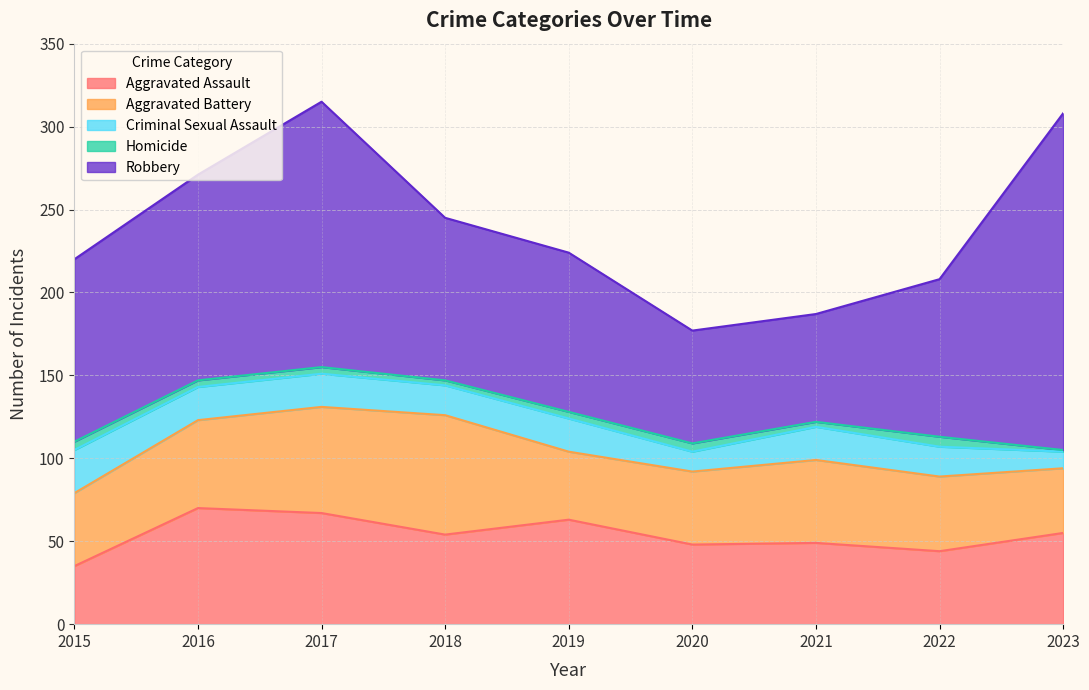

What is the value of the Aggravated Assault point at the 3rd from the left?

67